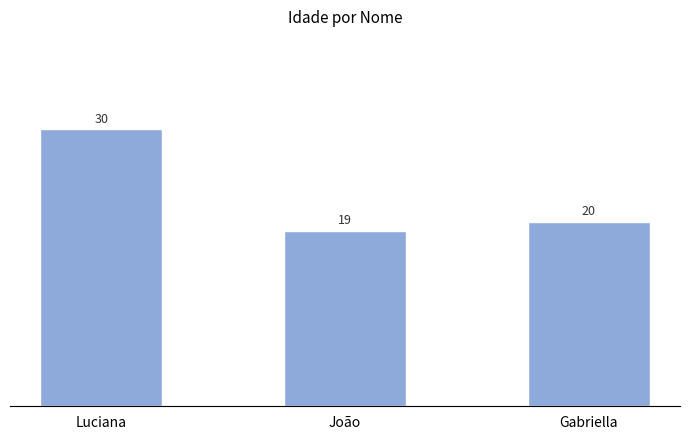

What is the difference between the values at Gabriella and Luciana?

10